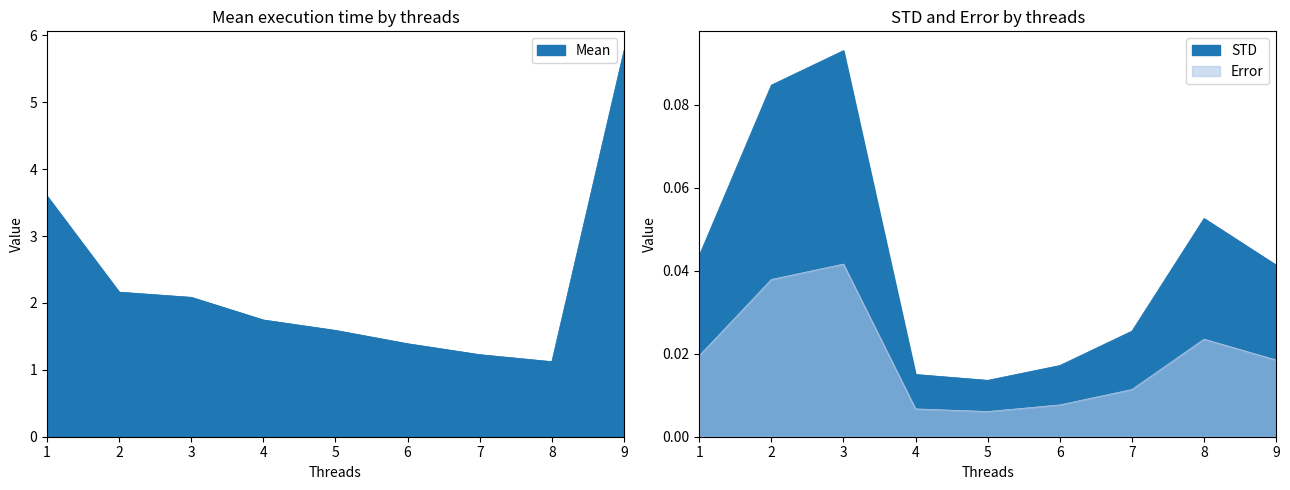

True or false: STD and Mean intersect in this chart.

False